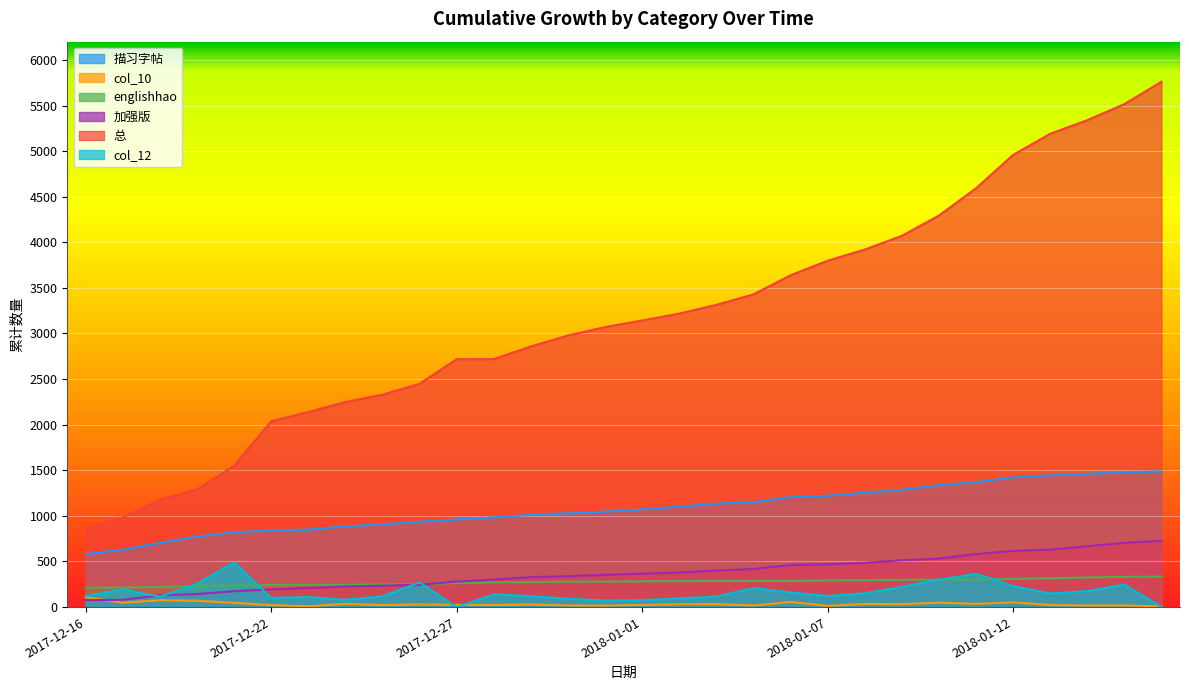

True or false: col_12 and 描习字帖 cross at least once.

False